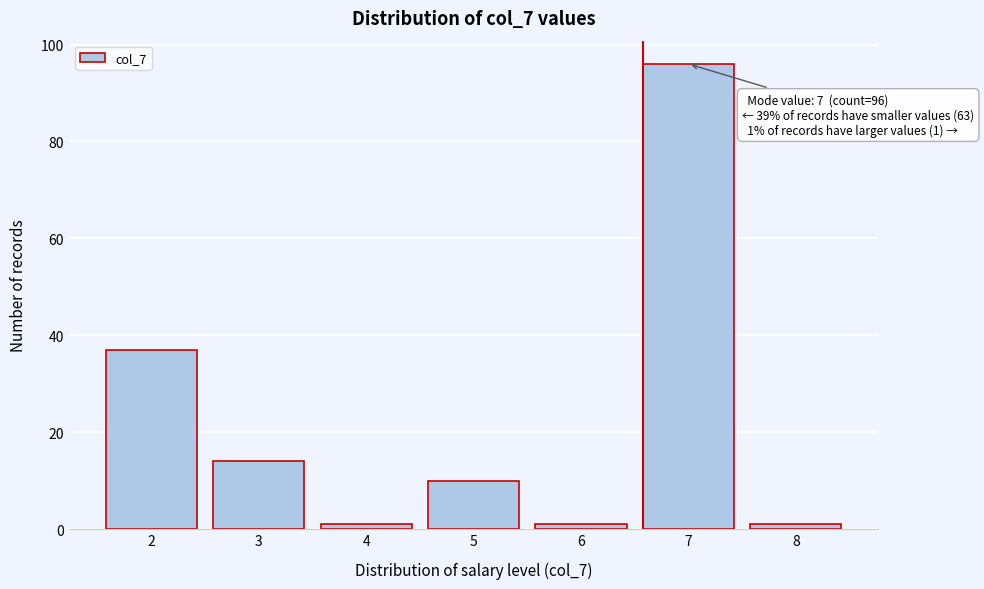

Which range on the x-axis has the tallest bar?

6.5 to 7.5